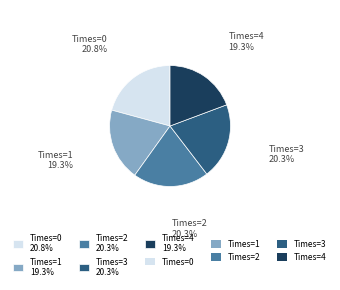

Is there a majority slice in this chart?

No